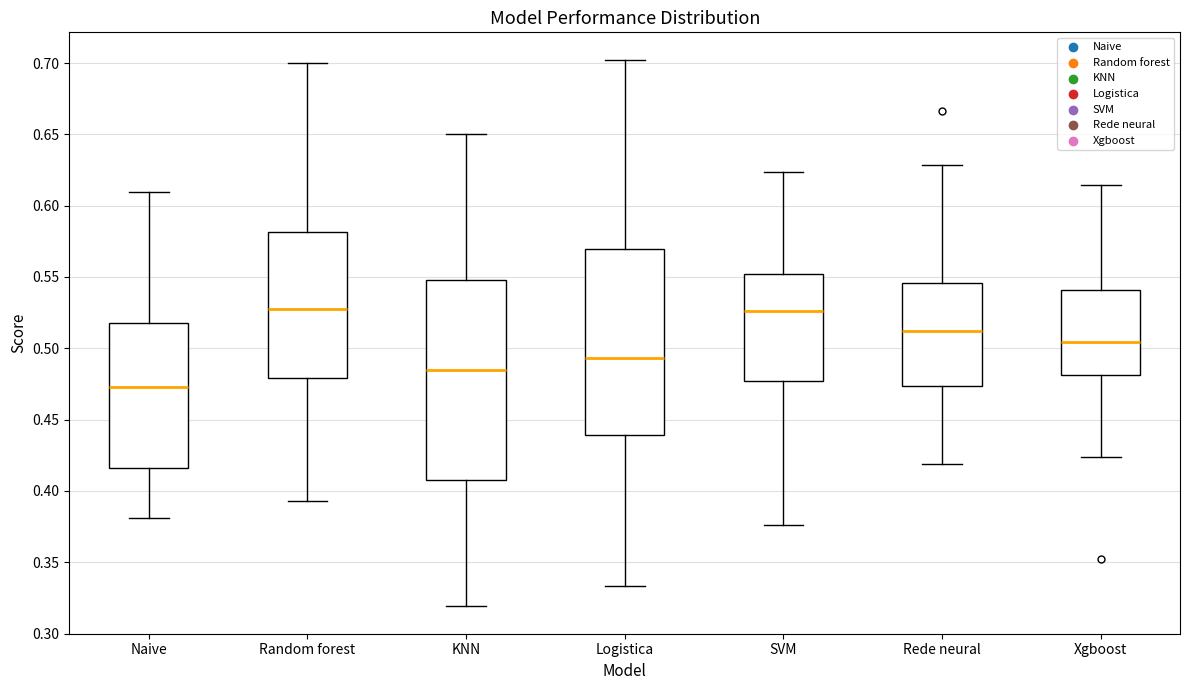

Which box is the tallest, from its lower edge to its upper edge?

KNN